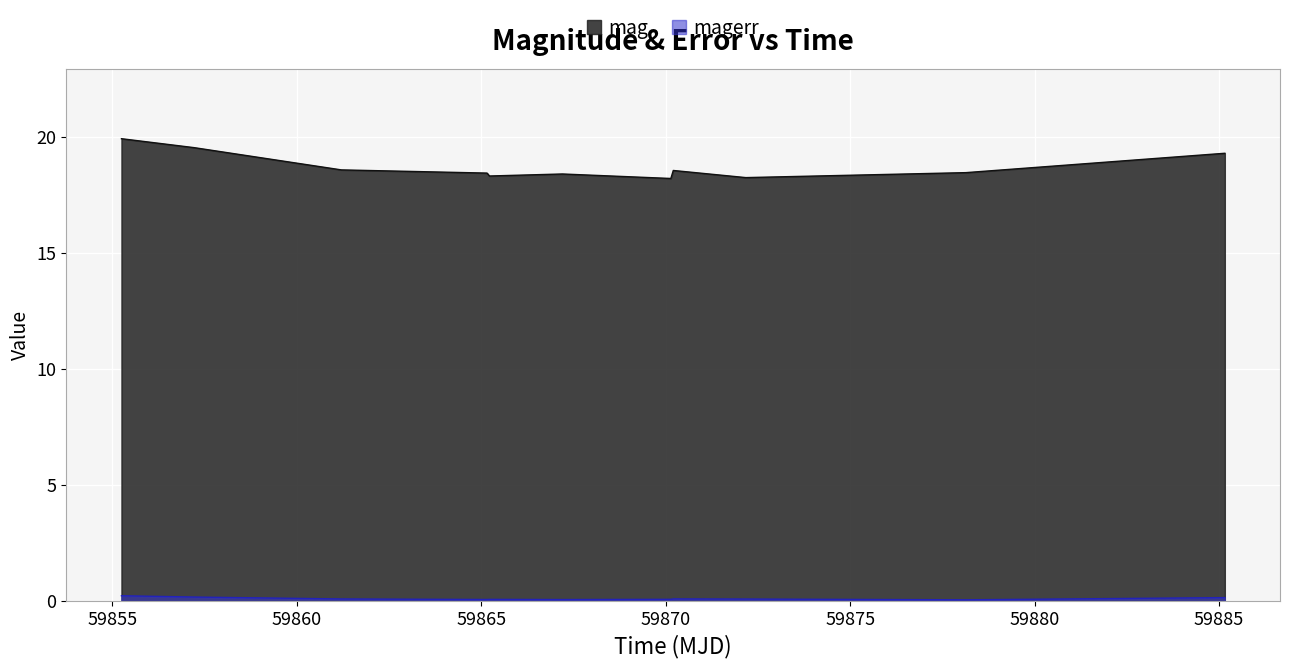

How many lines are shown in the chart?

2